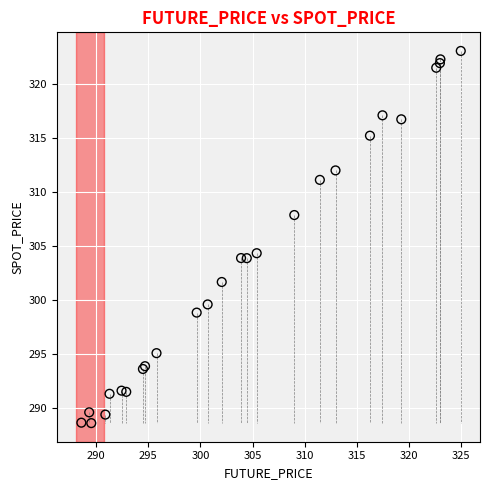

What Y value in the scatter plot is closest to 305?

304.3